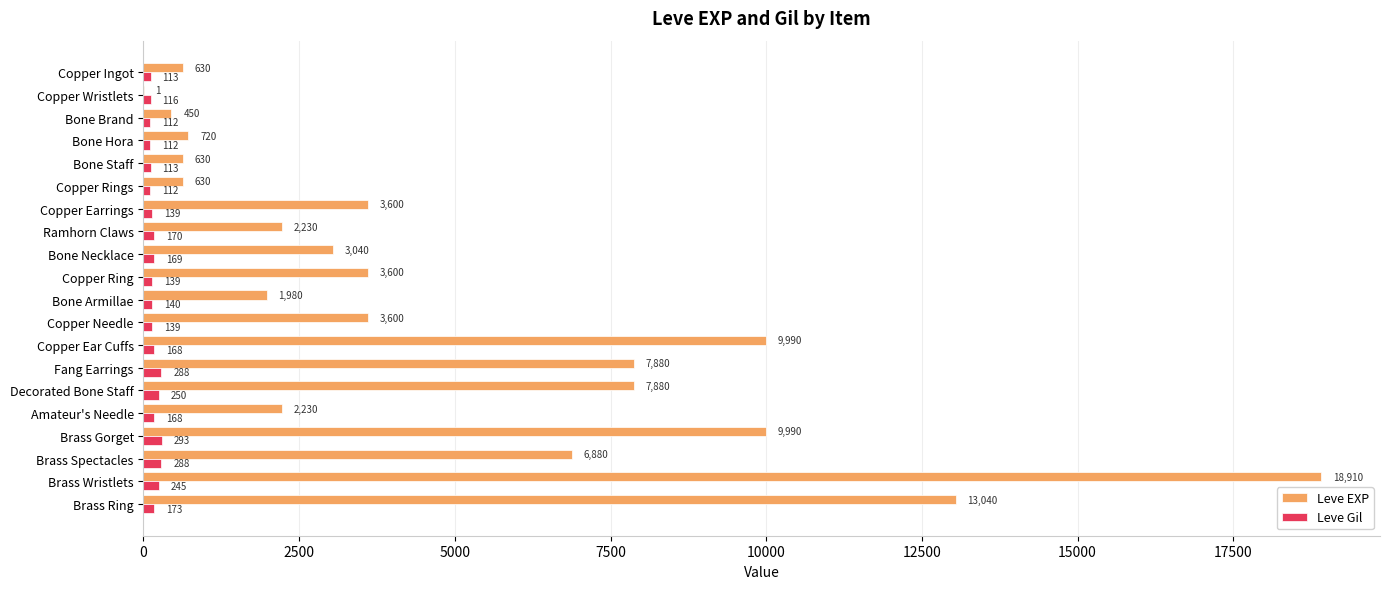

Count the number of data series in this chart.

2